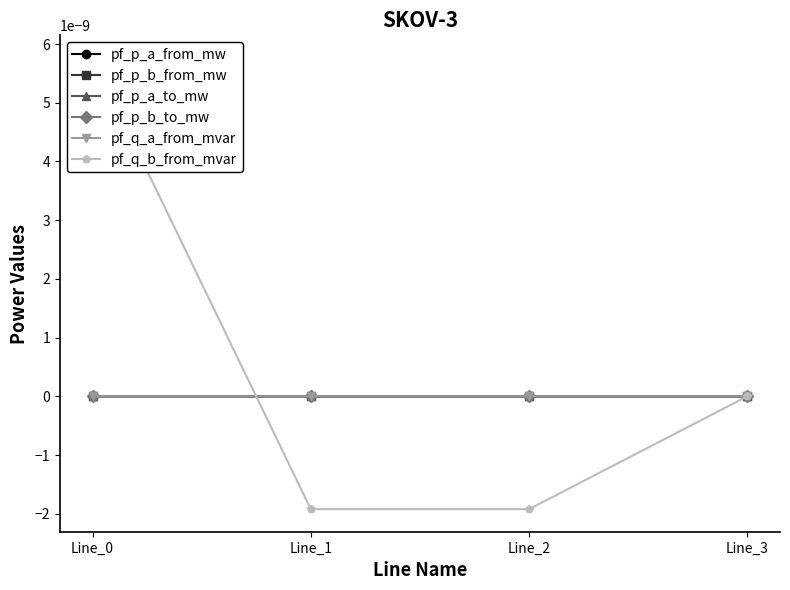

Which category has the lowest value in the pf_p_a_to_mw series?

Line_2